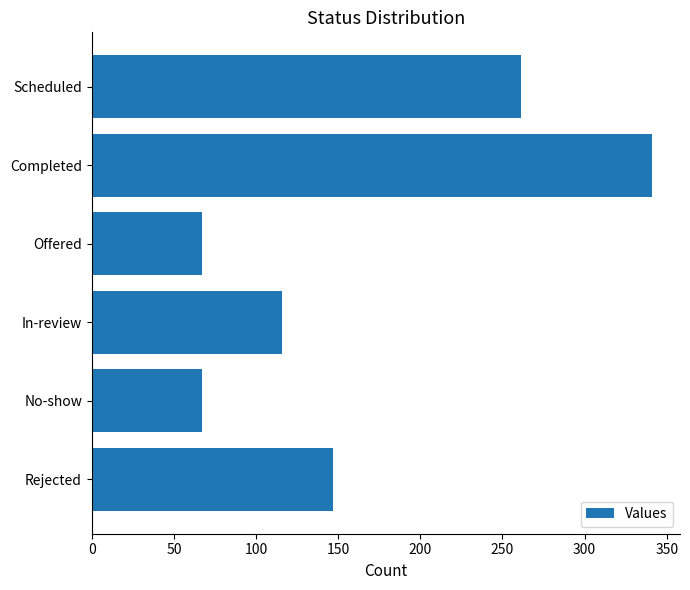

How many bars are there in total?

6